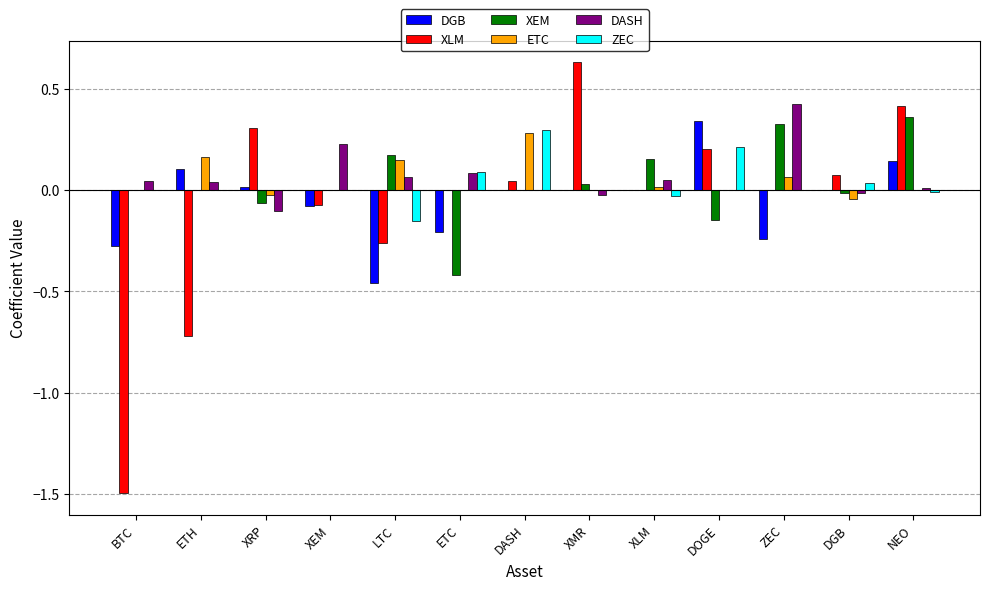

Is it true that ZEC equals 0.0 at XEM?

True